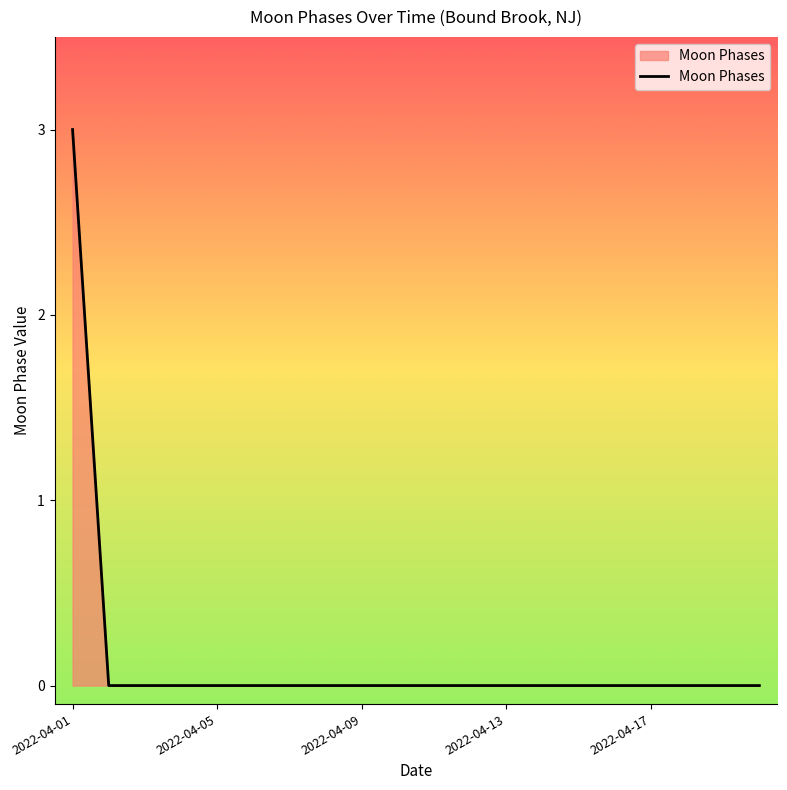

How many values are between 0 and 1?

19